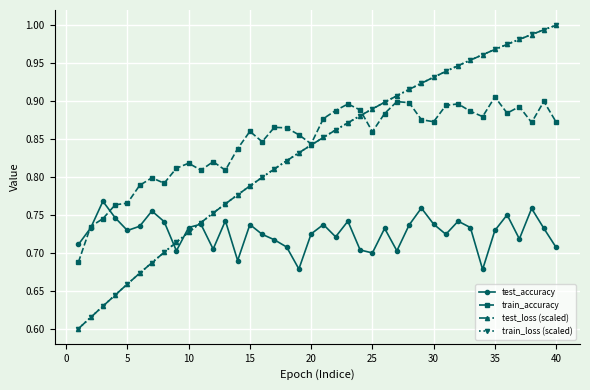

Which series has the largest range (max minus min)?

train_loss (scaled)